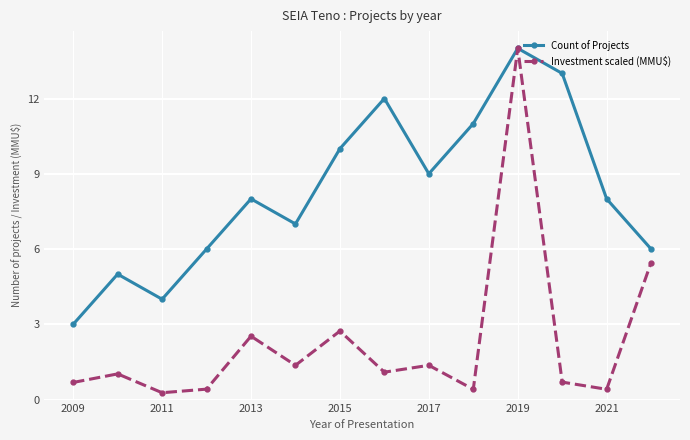

What is the value of the Count of Projects point at the 4th from the left?

6.0